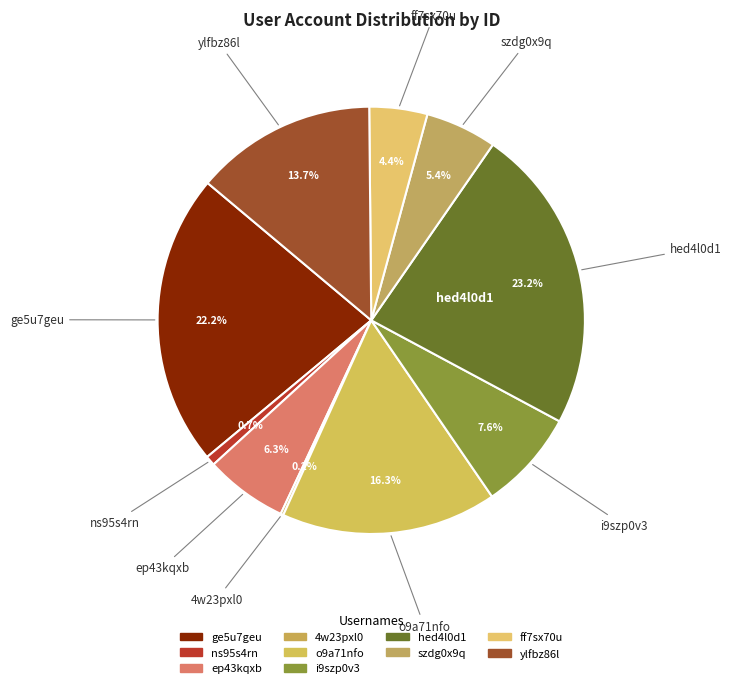

To the nearest percent, what portion does o9a71nfo represent?

16%